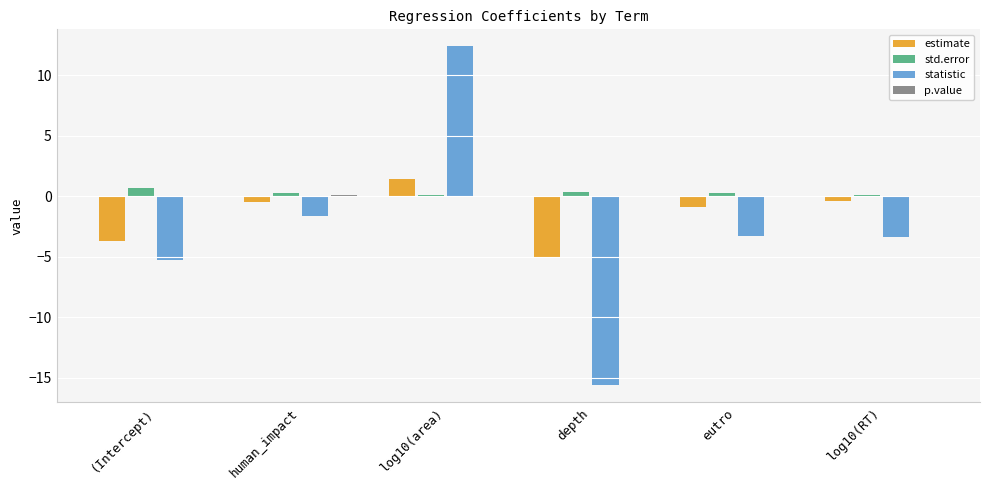

Is the value of statistic at human_impact greater than the value of std.error at log10(area)?

No